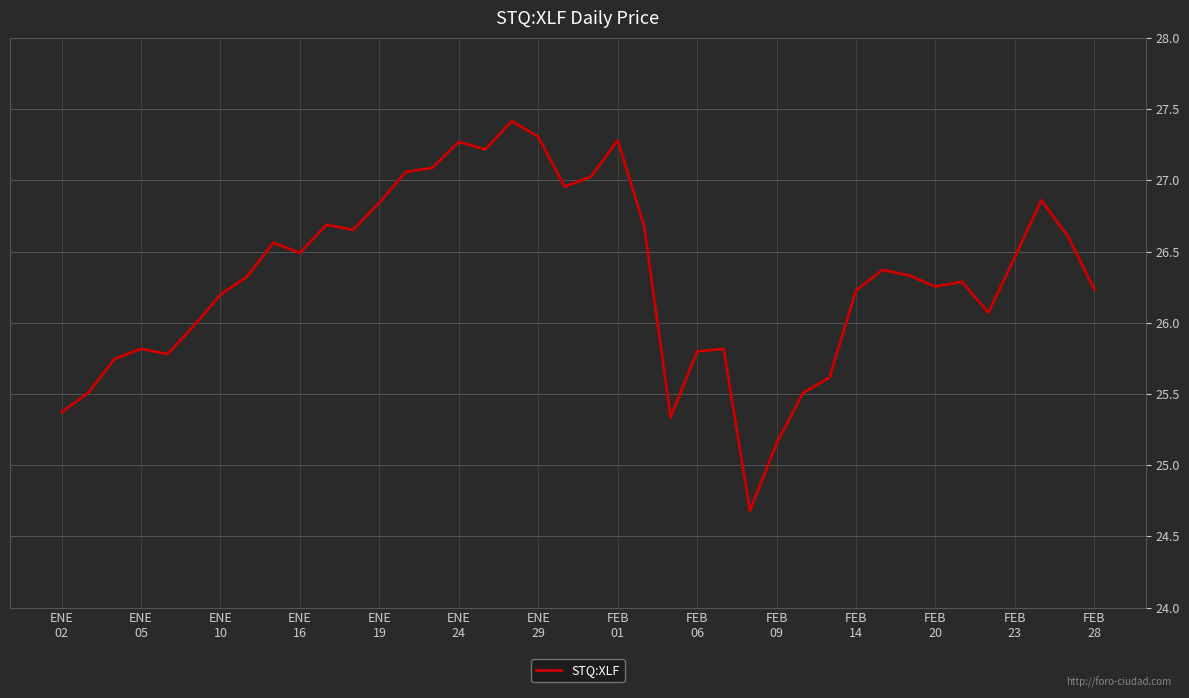

How many categories are shown in the chart?

40